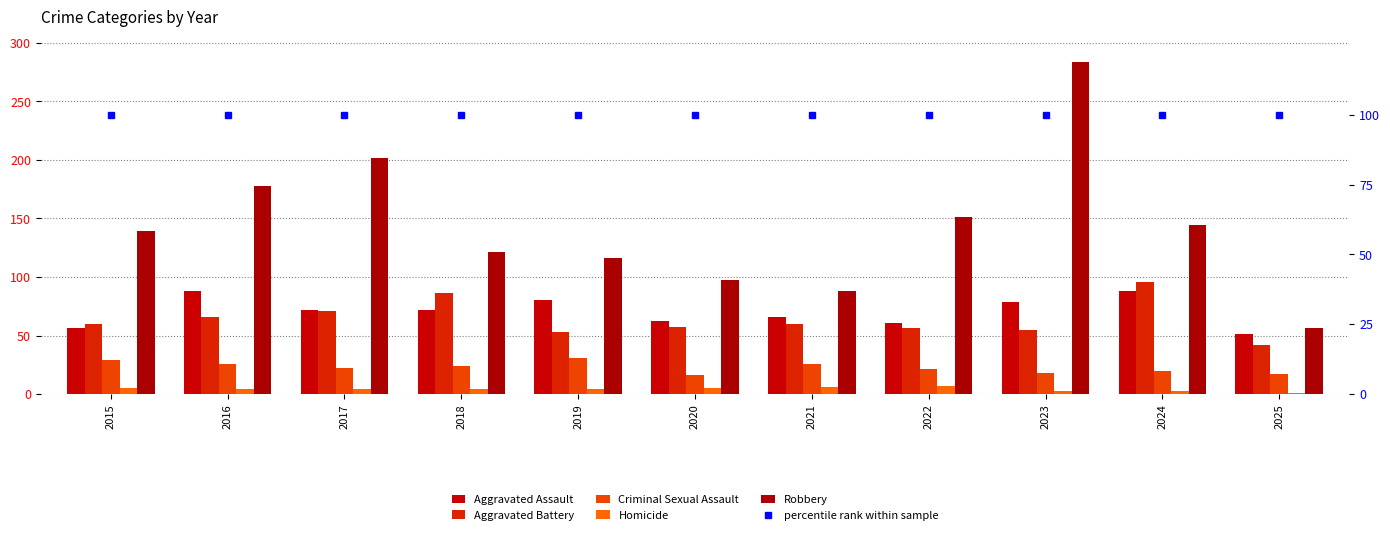

Between 2017 and 2019, which series saw the biggest shift?

Robbery